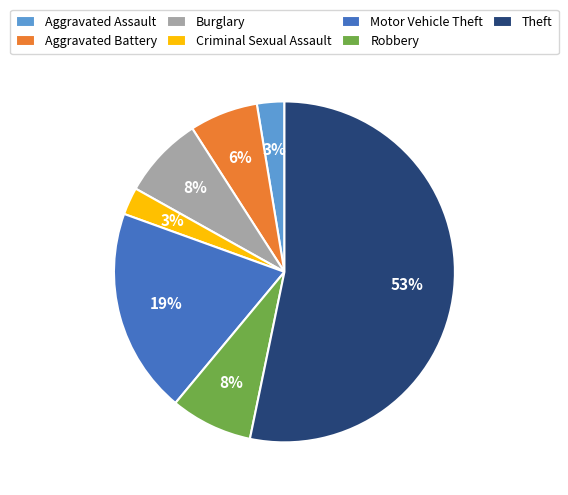

How many slices are in this pie chart?

7